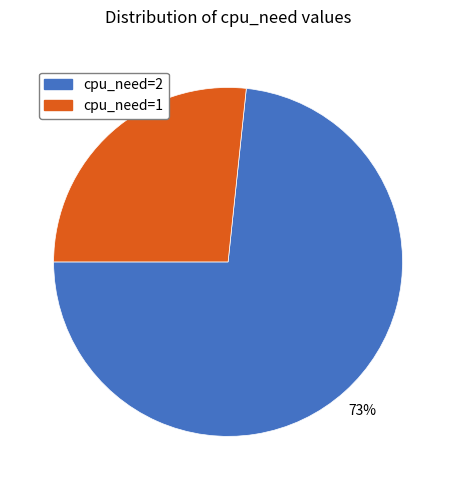

How many segments does this pie chart have?

2